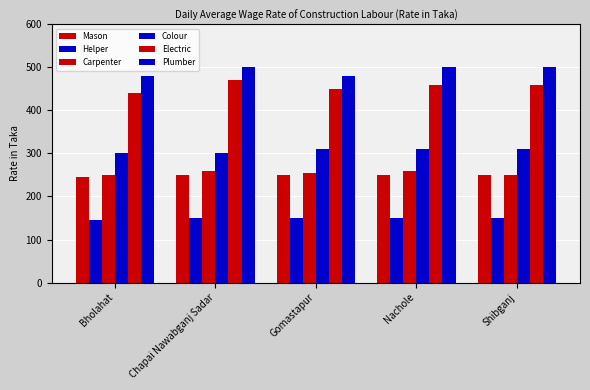

Reading left to right, extract all data points from this chart.

Mason: Bholahat=245	Chapai Nawabganj Sadar=250	Gomastapur=250	Nachole=250	Shibganj=250
Helper: Bholahat=145	Chapai Nawabganj Sadar=150	Gomastapur=150	Nachole=150	Shibganj=150
Carpenter: Bholahat=250	Chapai Nawabganj Sadar=260	Gomastapur=255	Nachole=260	Shibganj=250
Colour: Bholahat=300	Chapai Nawabganj Sadar=300	Gomastapur=310	Nachole=310	Shibganj=310
Electric: Bholahat=440	Chapai Nawabganj Sadar=470	Gomastapur=450	Nachole=460	Shibganj=460
Plumber: Bholahat=480	Chapai Nawabganj Sadar=500	Gomastapur=480	Nachole=500	Shibganj=500